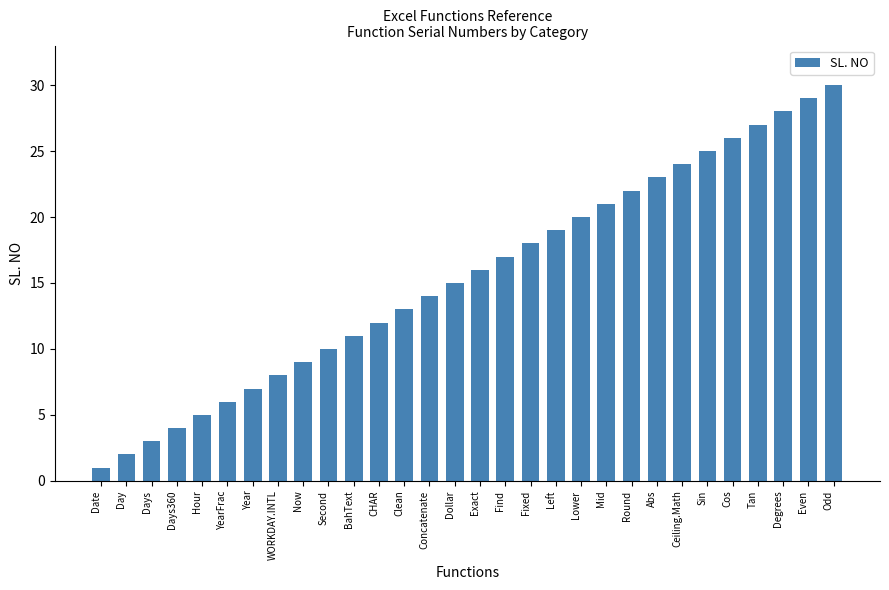

What is the label of the 16th bar from the left?

Exact